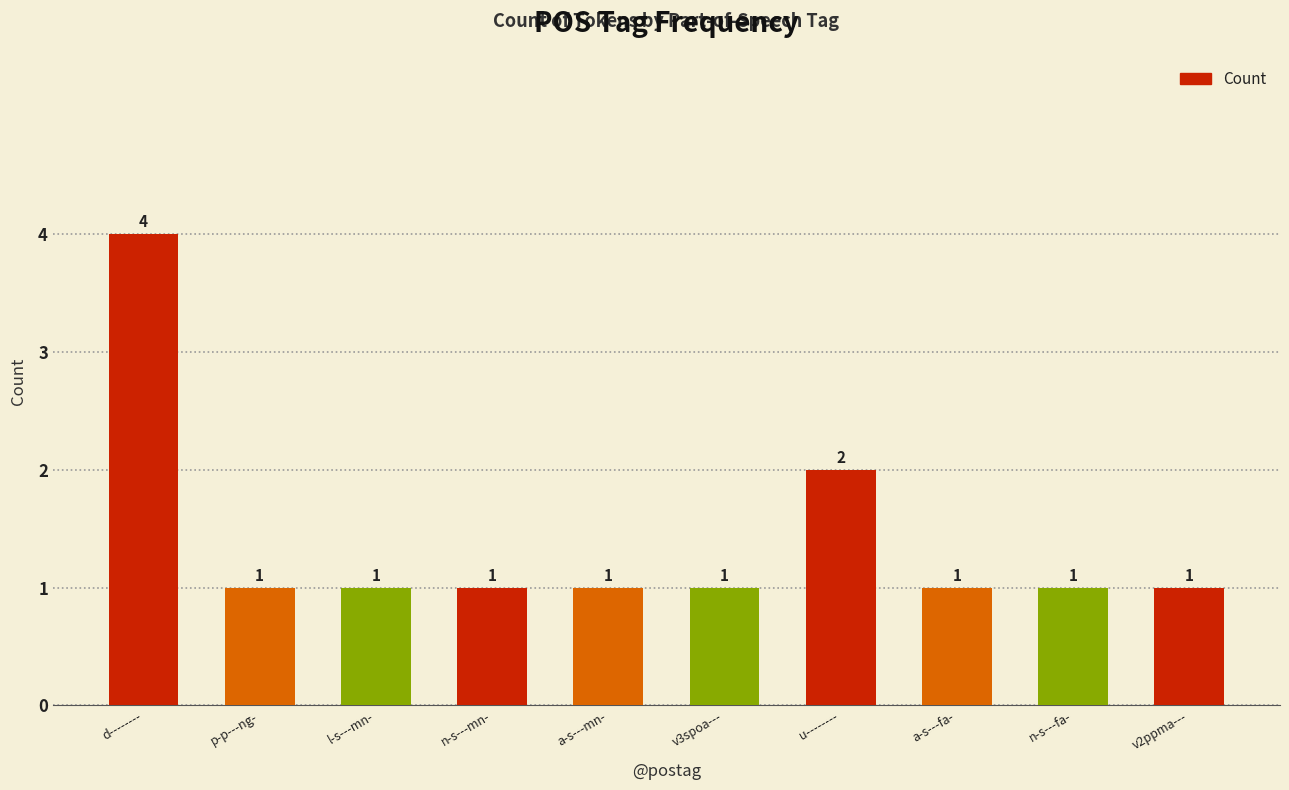

Reading left to right, what are all the values shown in this chart?

d--------=4	p-p---ng-=1	l-s---mn-=1	n-s---mn-=1	a-s---mn-=1	v3spoa---=1	u--------=2	a-s---fa-=1	n-s---fa-=1	v2ppma---=1